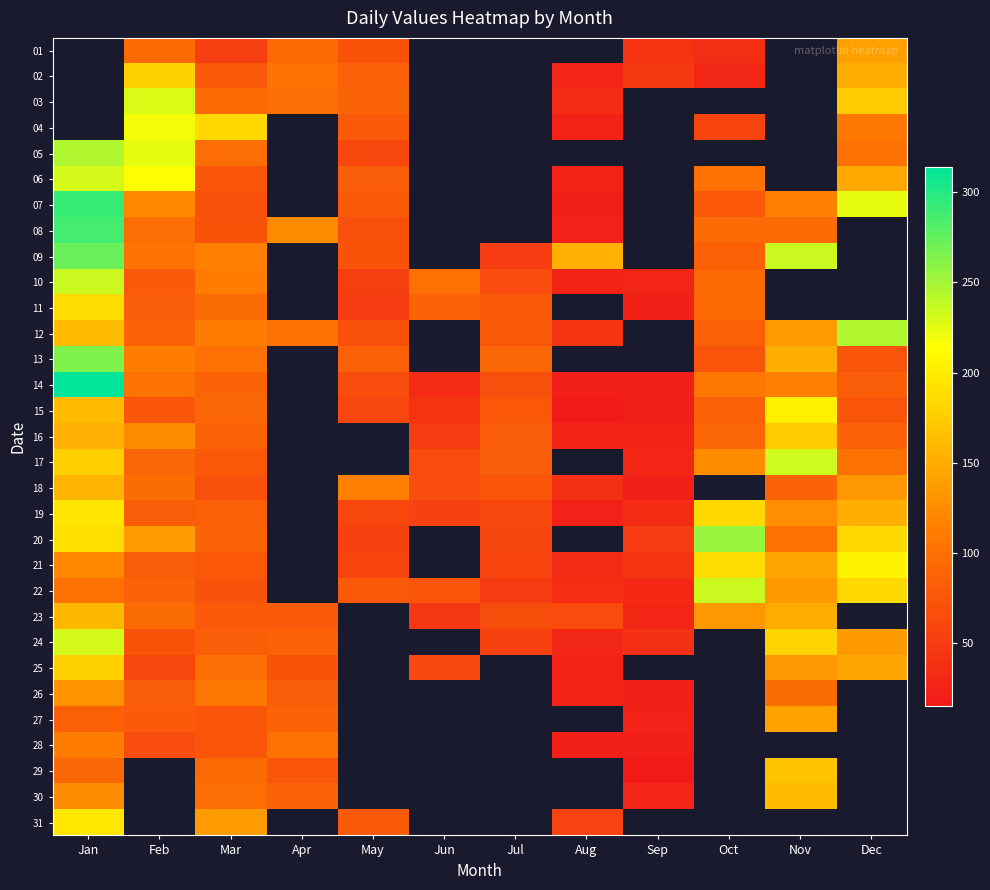

The 12 series shows 85.0 at Oct. True or false?

True